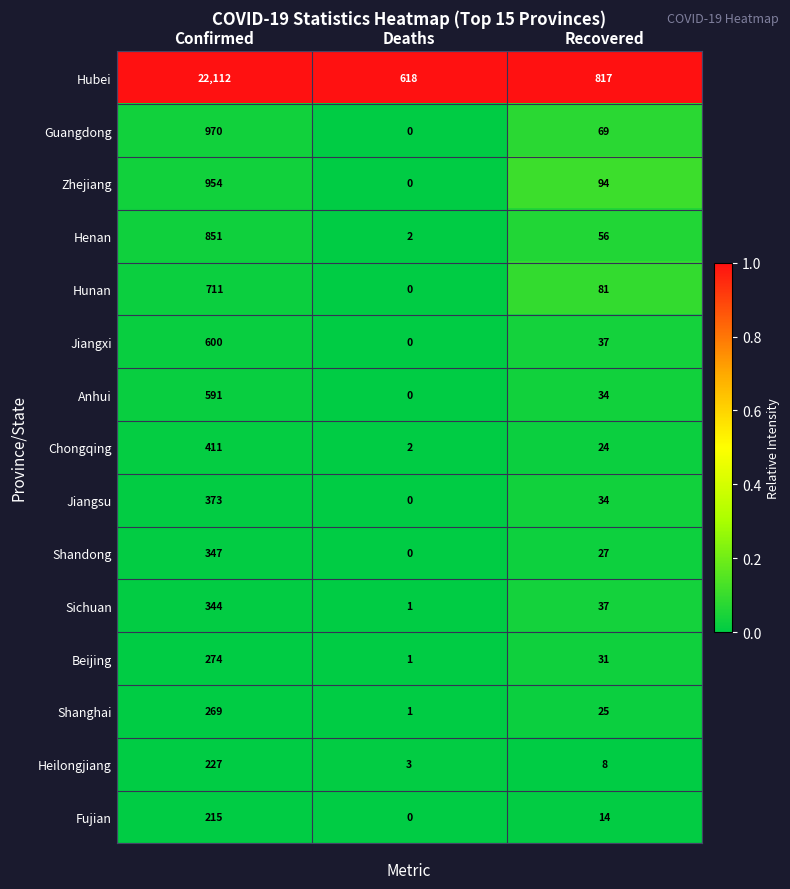

How many categories are shown in the chart?

3